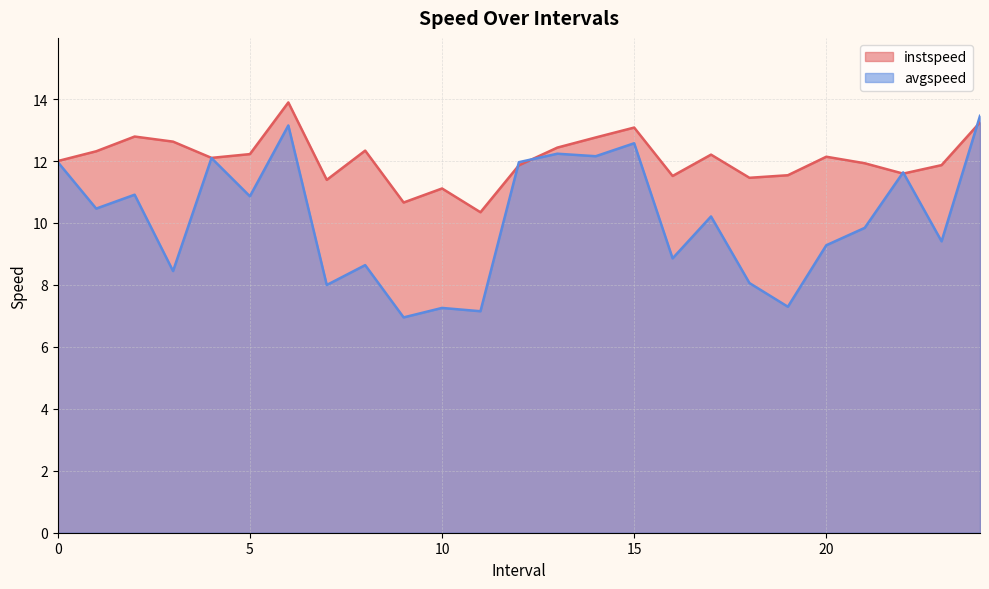

Which has a higher value, 18.0 or 12.0?

12.0